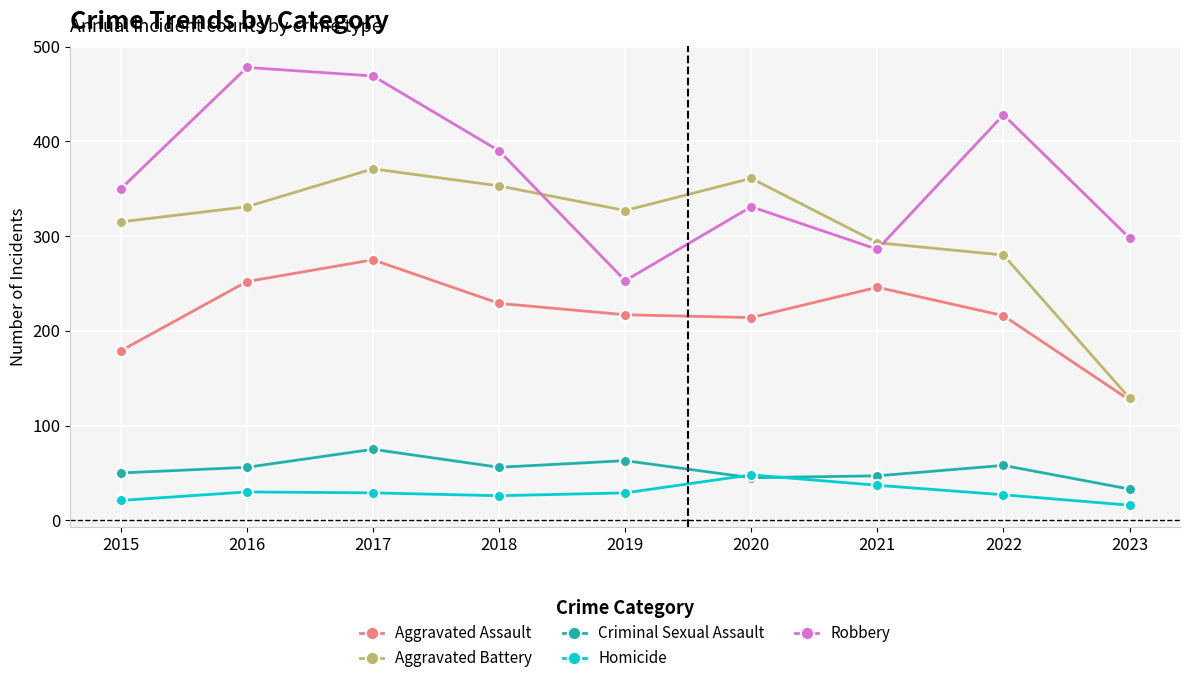

What is the smallest value displayed?

16